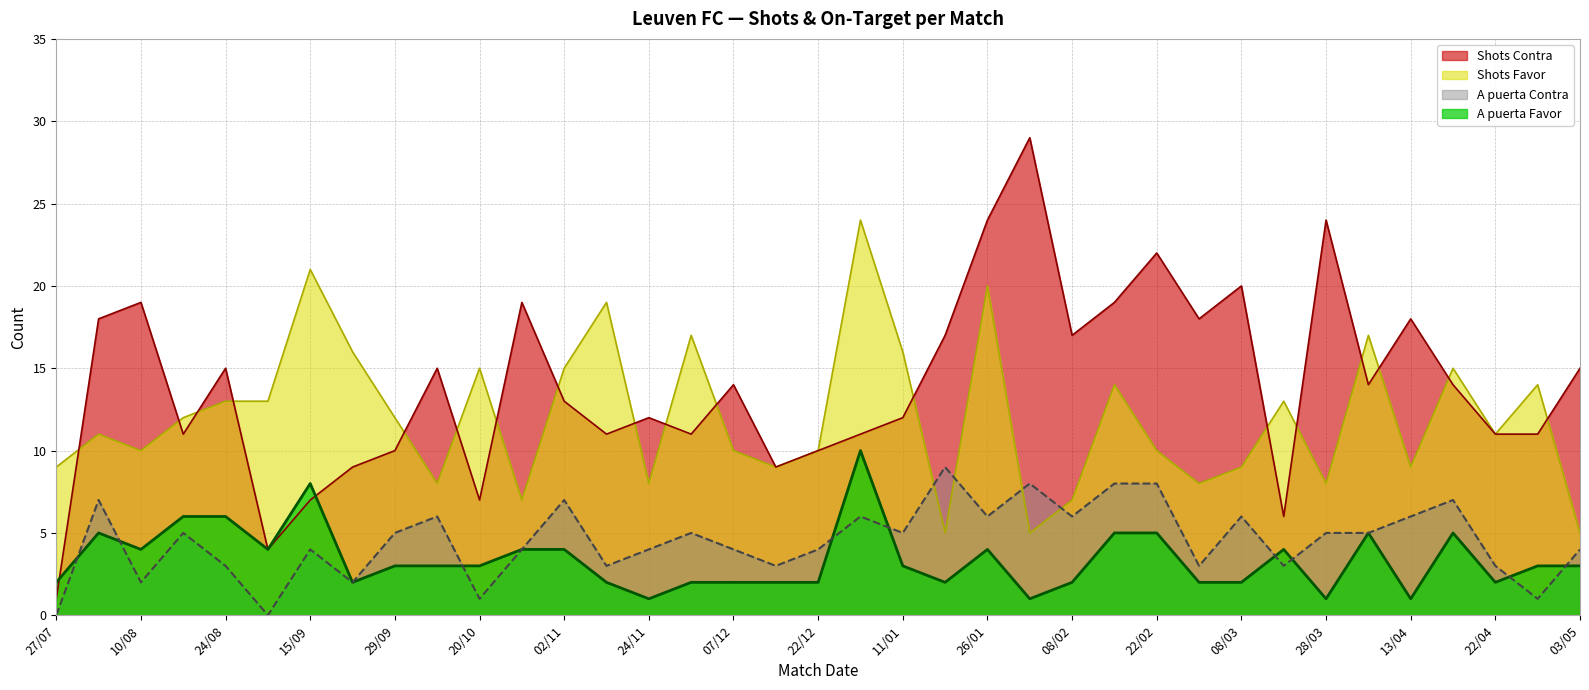

The A puerta Contra series shows 5 at 11/01. True or false?

True